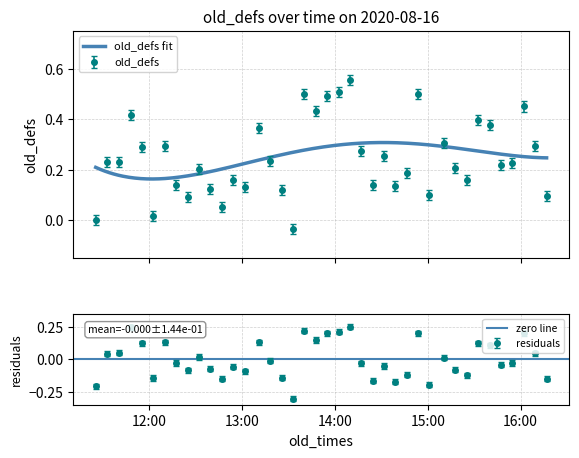

How many values are below 0?

1